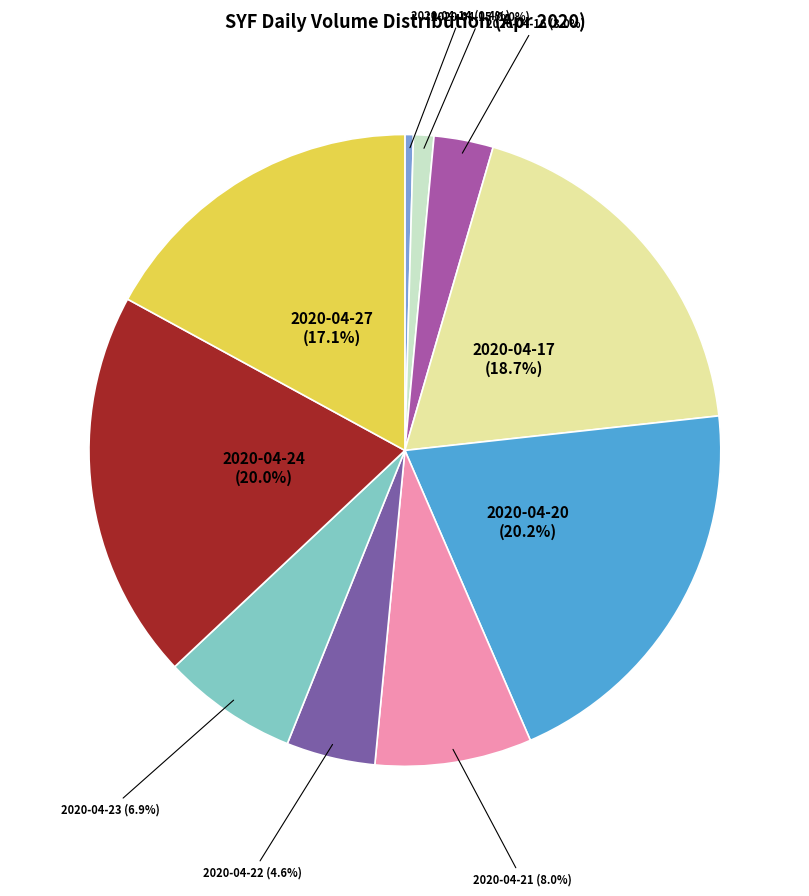

To the nearest percent, what is the average slice percentage?

10%